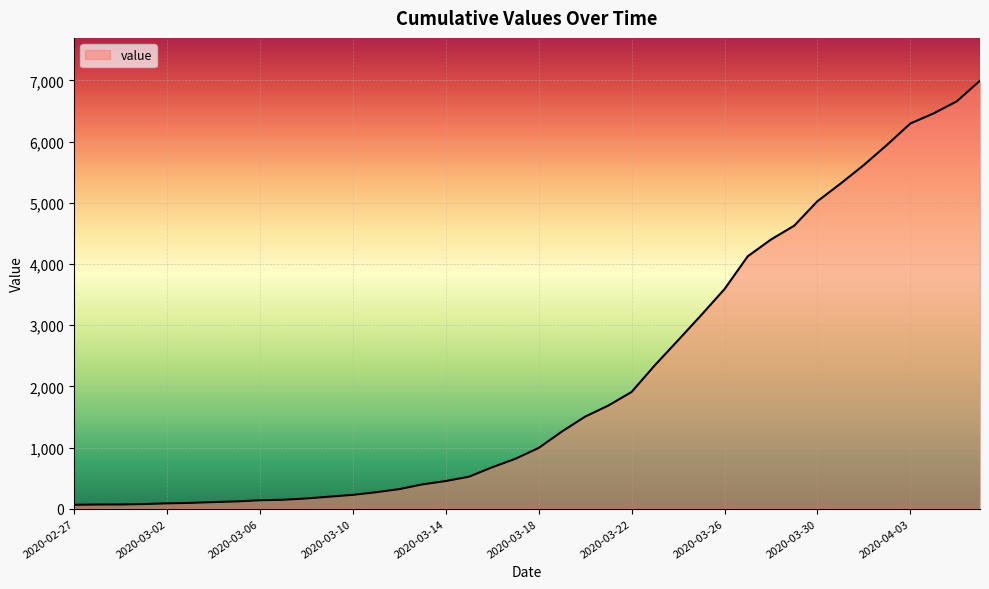

What is the maximum value shown in the chart?

6995